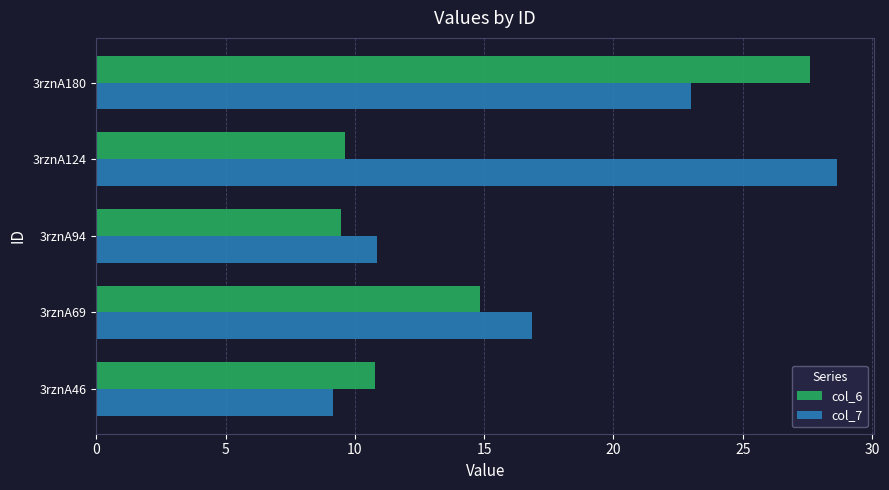

At how many categories does at least one series exceed 10?

5